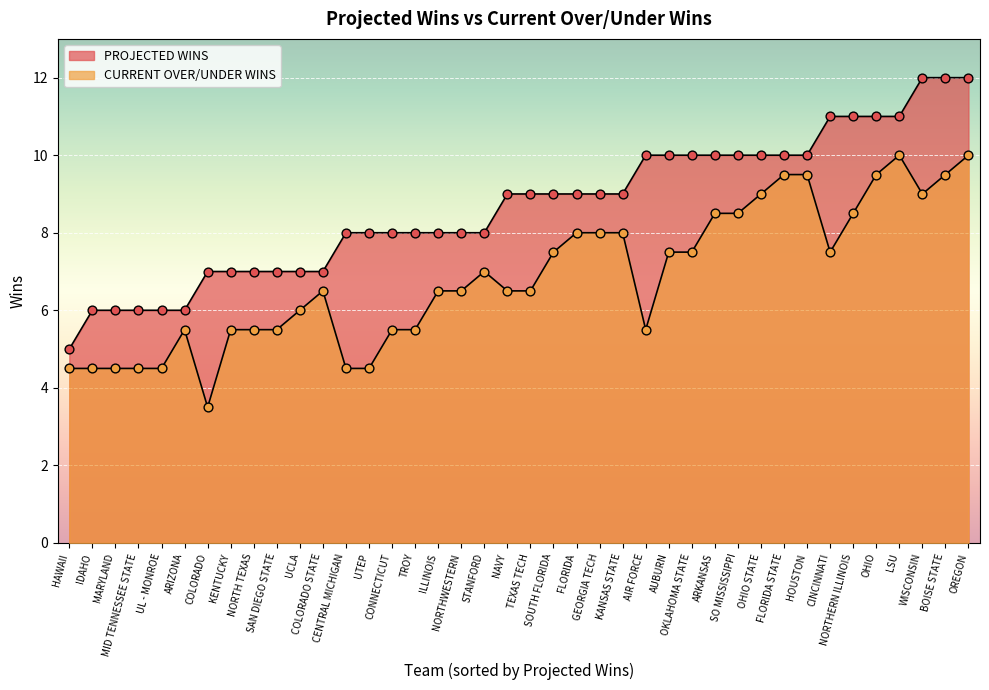

At how many categories does at least one series exceed 9?

15